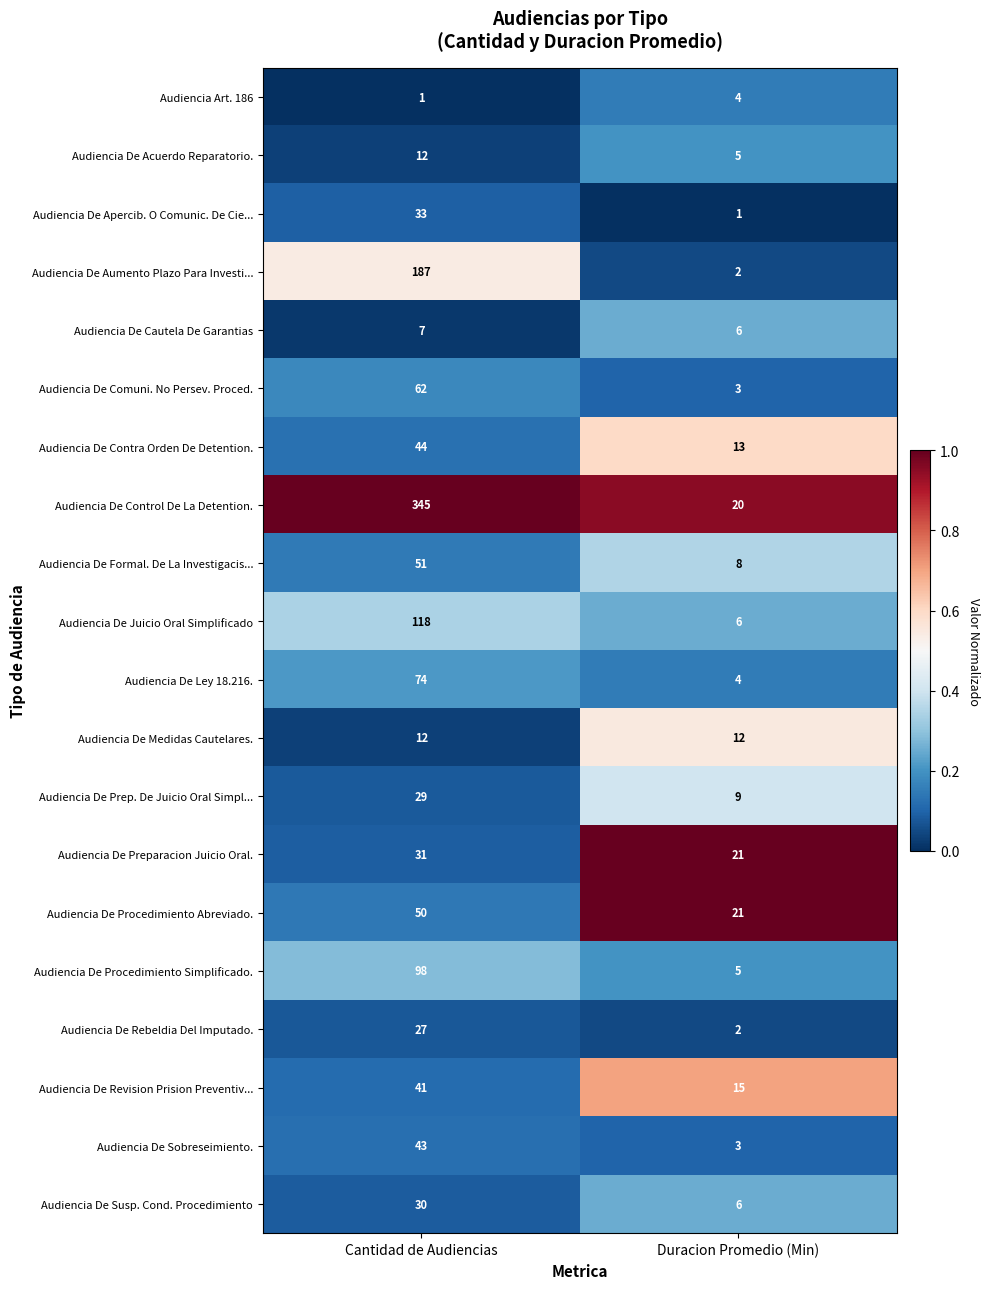

Rank the categories by Audiencia De Aumento Plazo Para Investi... value from highest to lowest.

Cantidad de Audiencias, Duracion Promedio (Min)